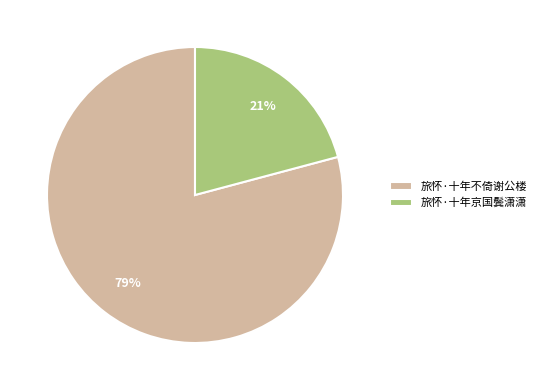

Which has a higher value, 旅怀·十年不倚谢公楼 or 旅怀·十年京国鬓潇潇?

旅怀·十年不倚谢公楼